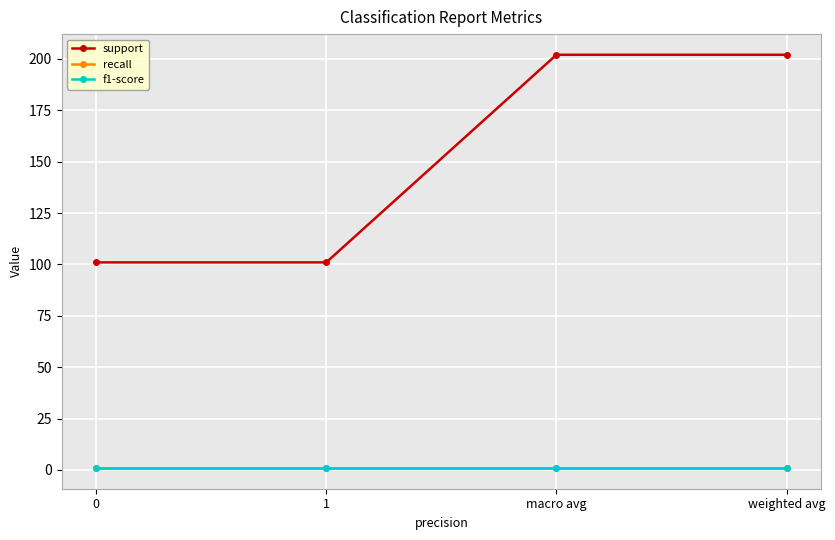

Is this an area chart (filled region under the line)?

No